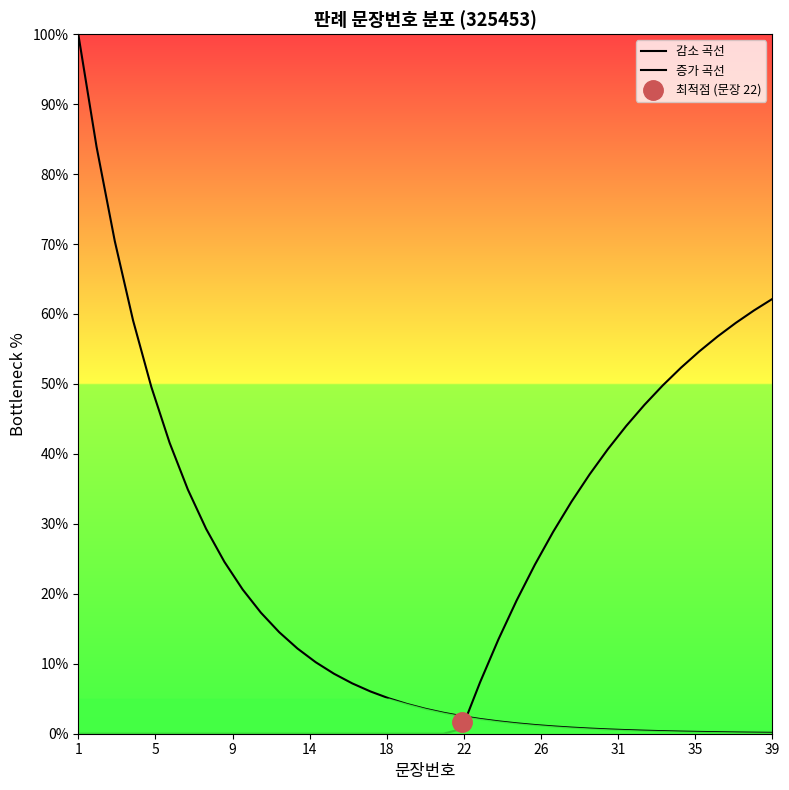

What is the value of the 감소 곡선 point at the 28th from the left?

0.9